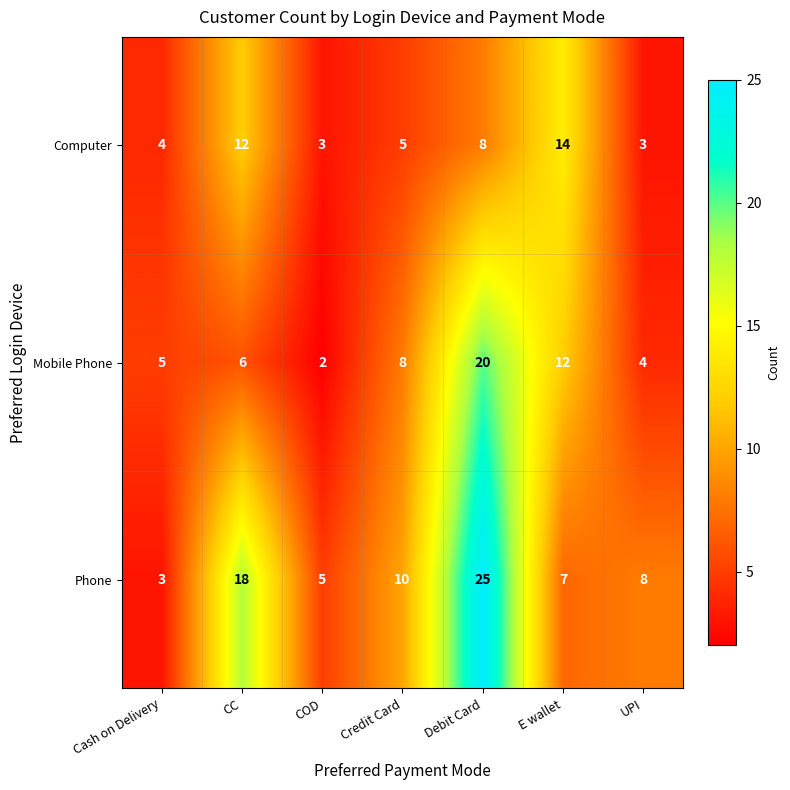

What is the sum of all Computer values?

49